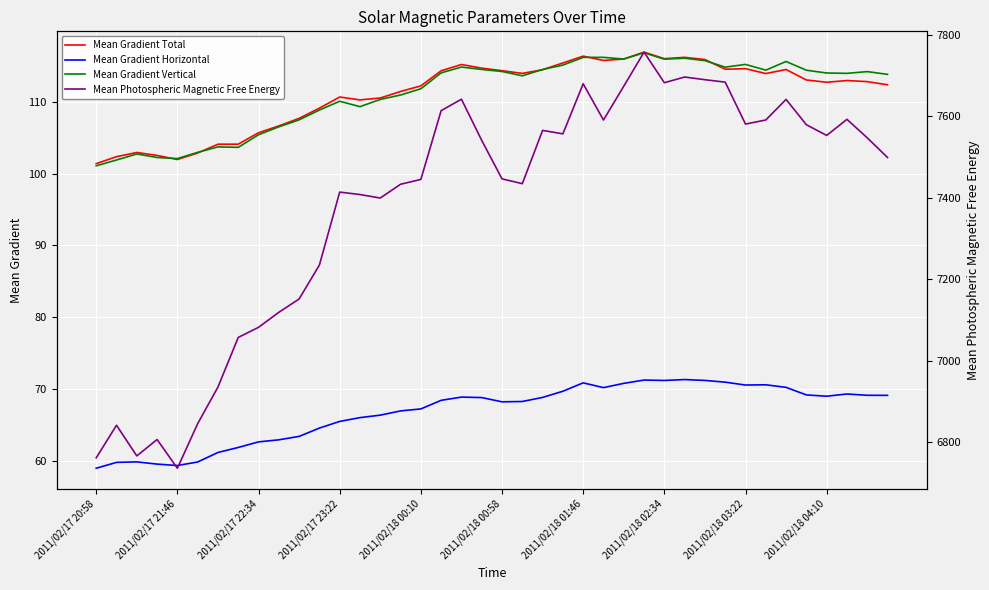

The value of Mean Gradient Horizontal at 2011/02/17 20:58 is 59.0. True or false?

True